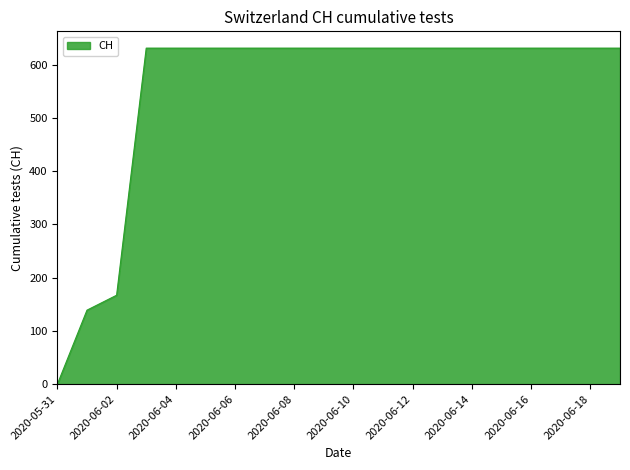

What is the difference between the maximum and minimum values?

631